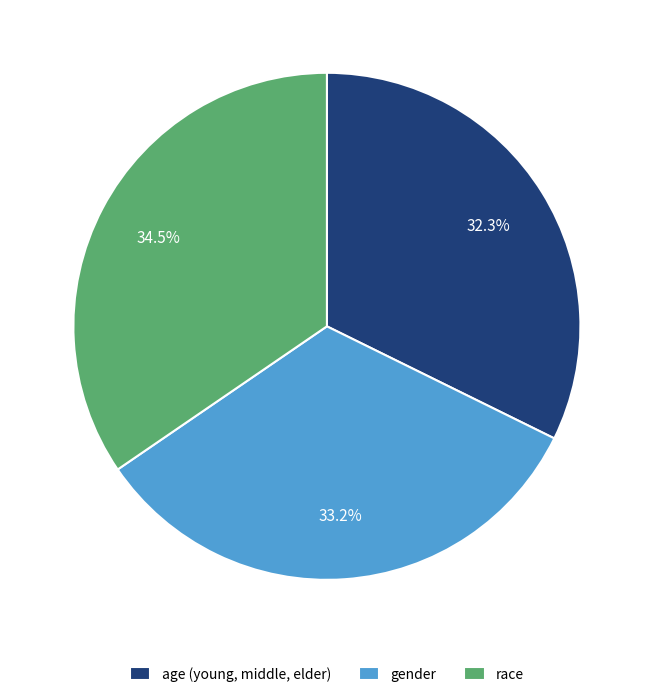

What percentage do race and gender together represent?

67.7%